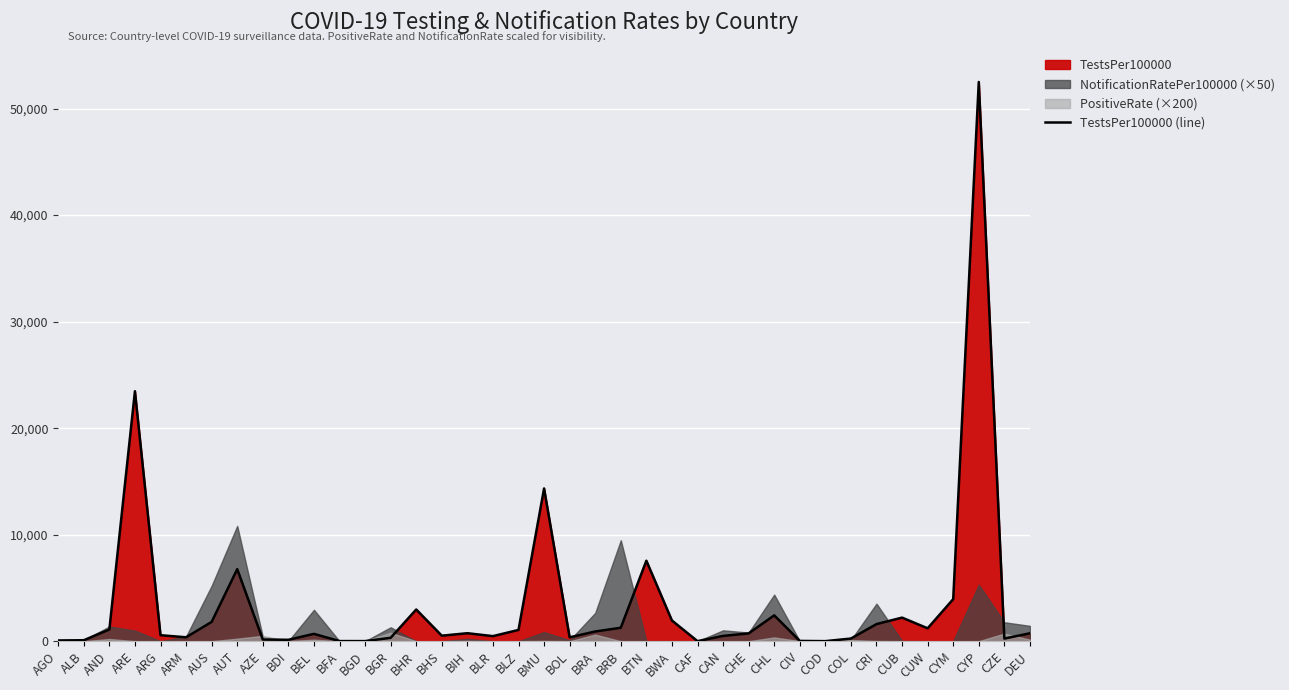

What is the sum of all values?

134105.8